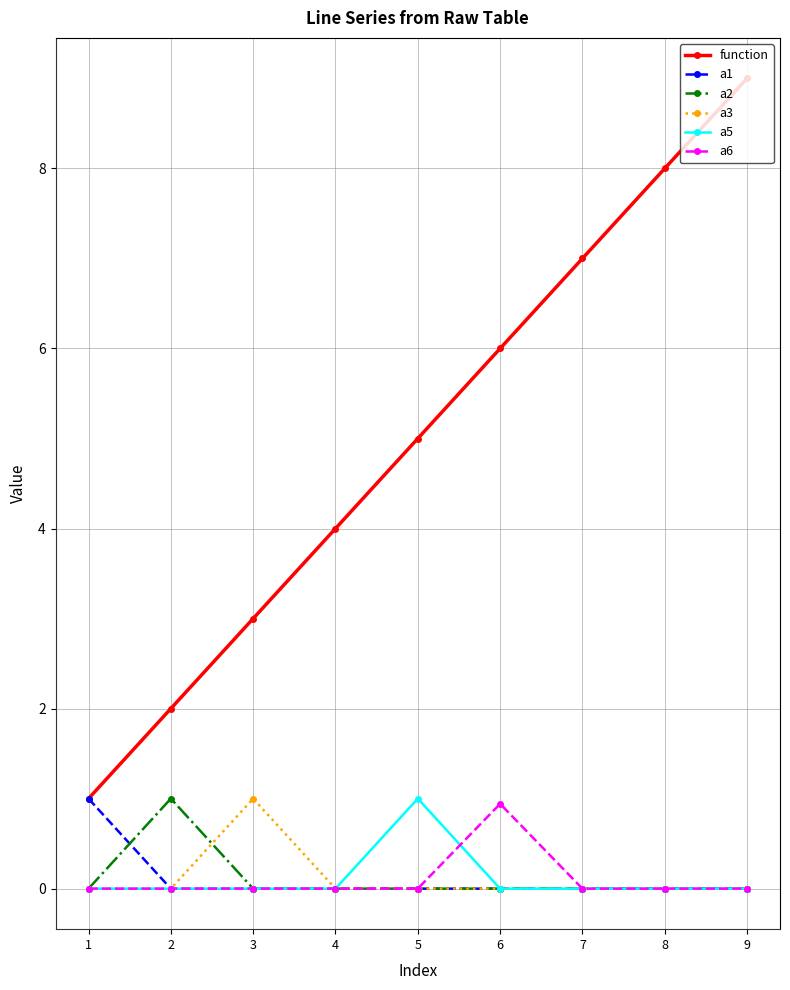

Which series has the widest spread of values?

function